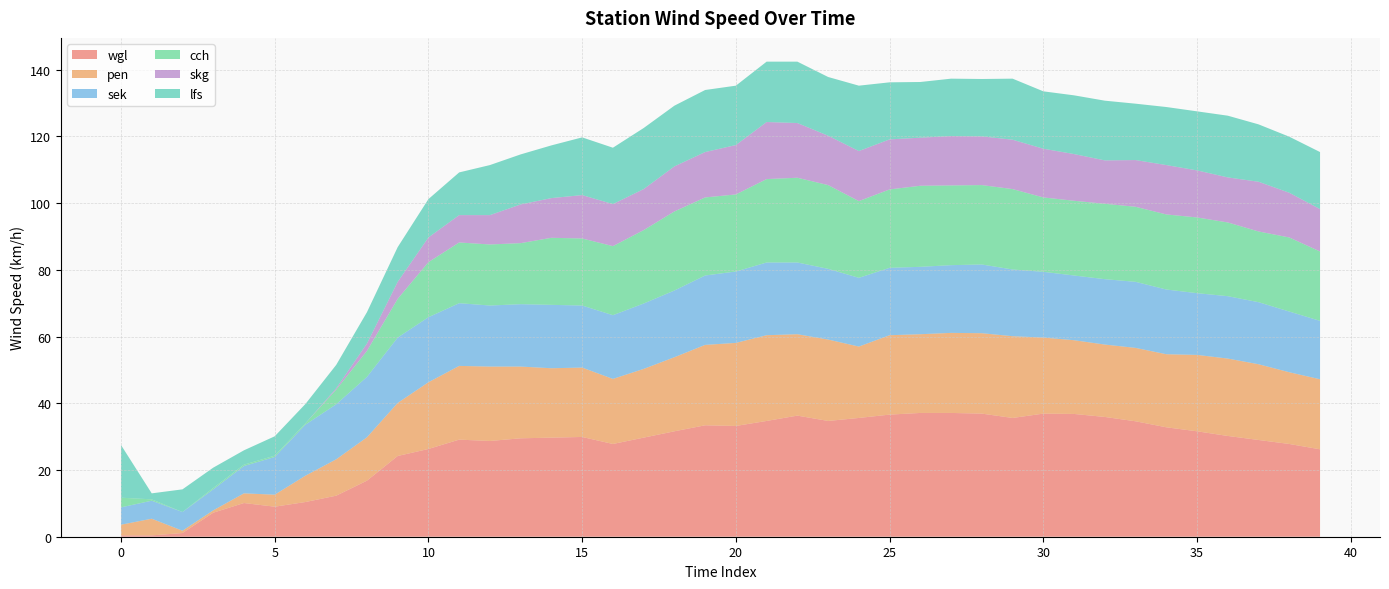

Reading left to right, list all the values displayed in this chart.

wgl: 0.4	0.4	1.1	7.2	10.1	9.0	10.4	12.3	16.8	24.2	26.3	29.1	28.7	29.5	29.7	29.9	27.8	29.7	31.6	33.4	33.2	34.7	36.3	34.7	35.6	36.6	37.1	37.1	36.9	35.6	36.9	36.8	35.9	34.6	32.8	31.6	30.2	29.0	27.8	26.2
pen: 3.2	5.0	0.7	0.7	2.9	3.6	7.9	10.9	13.0	15.9	20.0	22.1	22.3	21.5	20.8	20.8	19.5	20.6	22.2	24.1	24.9	25.7	24.4	24.4	21.4	23.8	23.6	24.0	24.1	24.5	22.8	22.1	21.7	22.0	21.9	22.9	23.2	22.7	21.5	21.0
sek: 5.2	5.4	5.6	6.3	8.2	11.3	15.3	16.5	18.1	19.6	19.5	18.8	18.3	18.7	19.0	18.6	19.1	19.6	20.0	20.8	21.4	21.8	21.5	21.2	20.6	20.2	20.2	20.3	20.6	20.0	19.7	19.4	19.6	19.8	19.4	18.5	18.7	18.6	18.2	17.5
cch: 2.9	0.4	0.0	0.4	0.4	0.4	0.4	4.4	7.8	11.6	16.5	18.2	18.3	18.3	20.1	20.1	20.7	22.0	23.7	23.4	23.1	25.0	25.4	25.1	23.0	23.5	24.3	23.9	23.8	24.1	22.3	22.4	22.6	22.5	22.5	22.7	22.1	21.2	22.2	20.8
skg: 0.0	0.0	0.0	0.0	0.0	0.0	0.0	0.4	2.2	5.1	7.4	8.2	8.8	11.6	11.9	13.0	12.6	12.3	13.5	13.6	14.8	17.1	16.4	14.8	15.0	15.0	14.4	14.8	14.6	14.8	14.6	14.0	13.0	14.0	14.8	14.1	13.5	14.9	13.4	12.7
lfs: 15.8	1.8	6.8	6.1	4.3	5.8	5.8	7.0	9.4	10.4	11.5	12.8	15.0	15.0	15.8	17.3	16.9	18.3	18.2	18.6	17.8	18.1	18.4	17.6	19.6	17.1	16.7	17.2	17.2	18.3	17.2	17.6	17.9	16.9	17.4	17.7	18.5	17.2	16.8	17.1